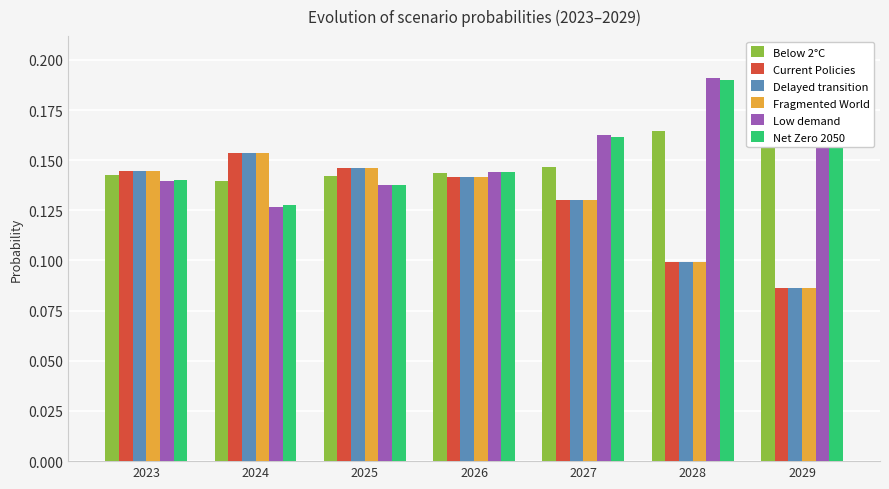

What is the smallest value displayed?

0.1